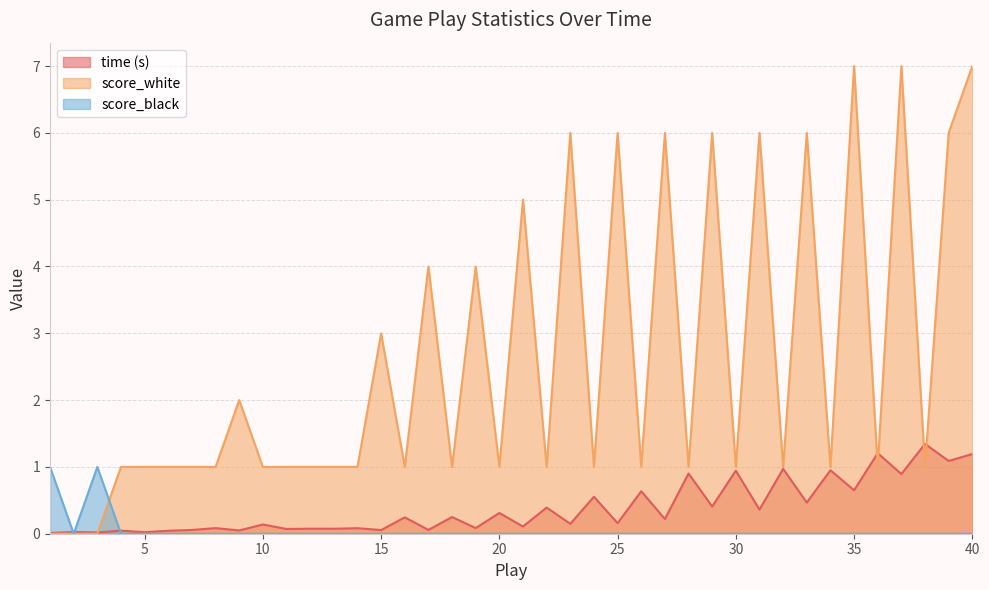

At which category does the chart reach its minimum across all series?

1